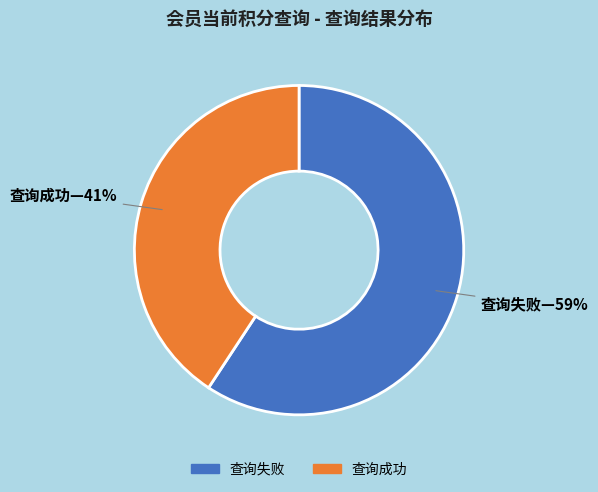

To the nearest percent, what percentage of the pie is 查询失败?

59%